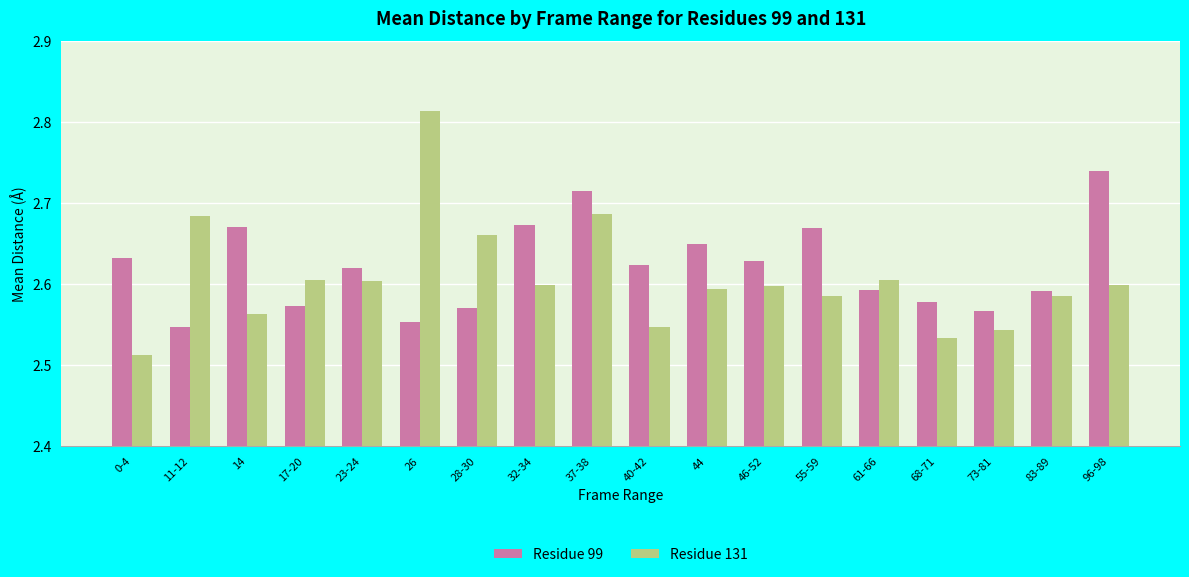

Count the Residue 131 values in the range 2 to 3.

18